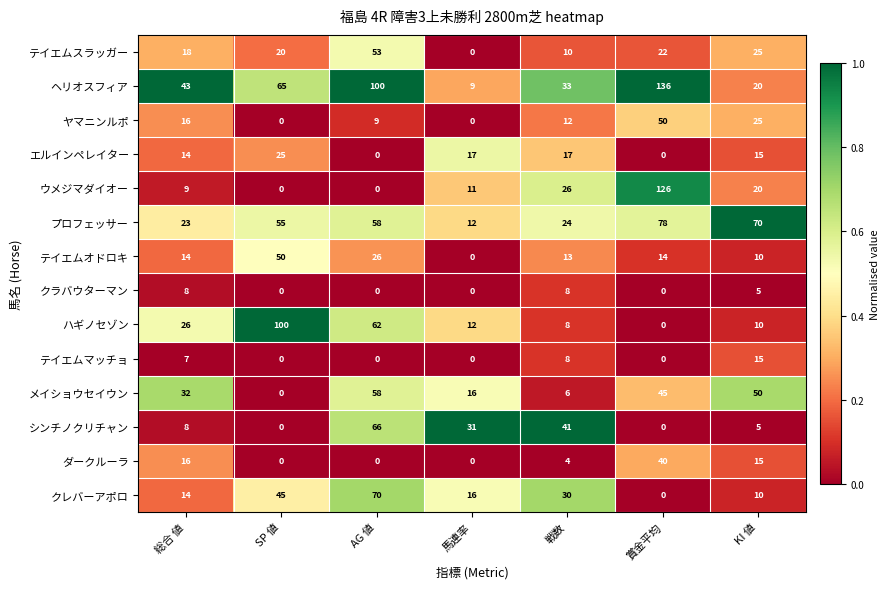

Which category has the highest value in the クレバーアポロ series?

AG 値